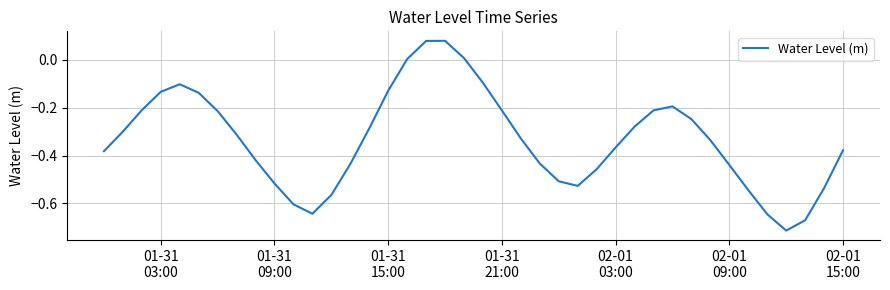

What is the difference between the maximum and minimum values?

0.8